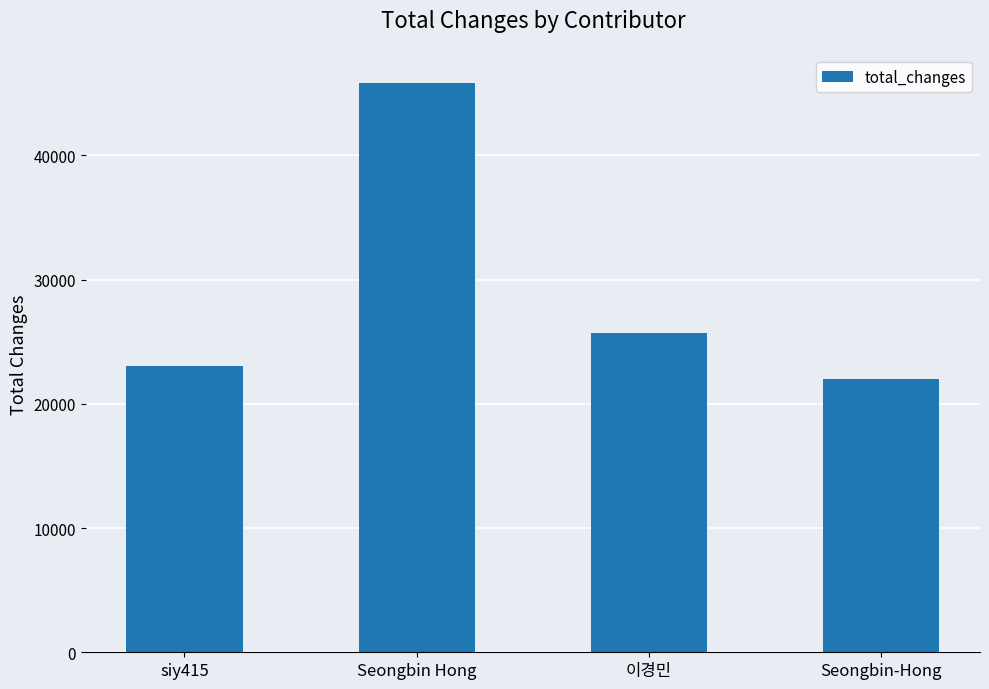

The value at Seongbin Hong is 64580. True or false?

False